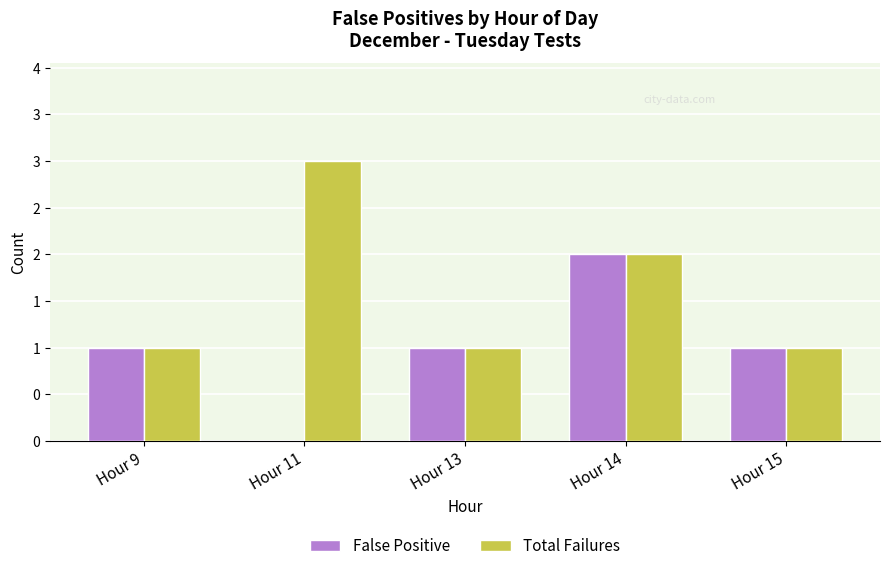

What are all the series names shown in the legend?

False Positive, Total Failures